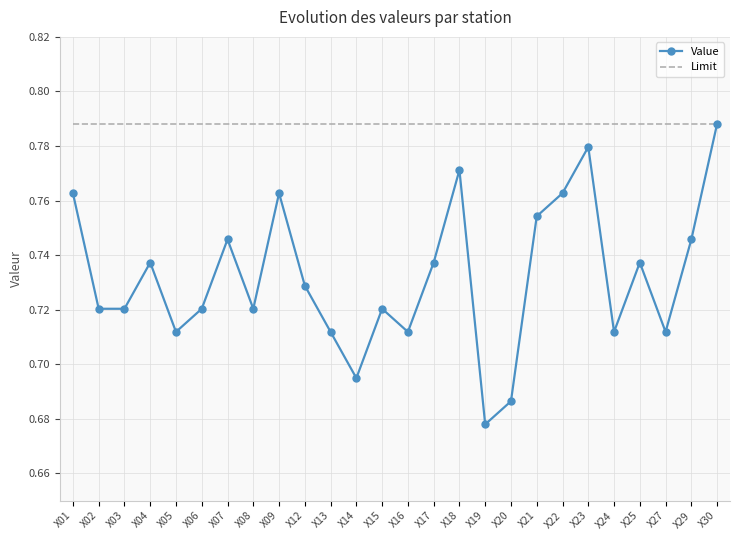

What are all the series names shown in the legend?

Value, Limit